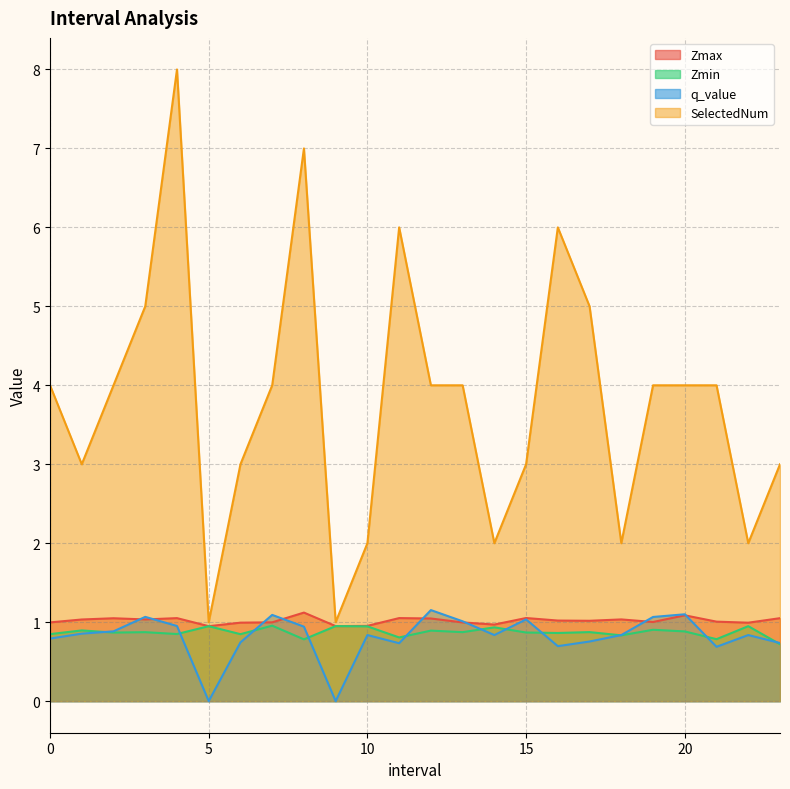

How many interior local valleys does the SelectedNum series have?

6